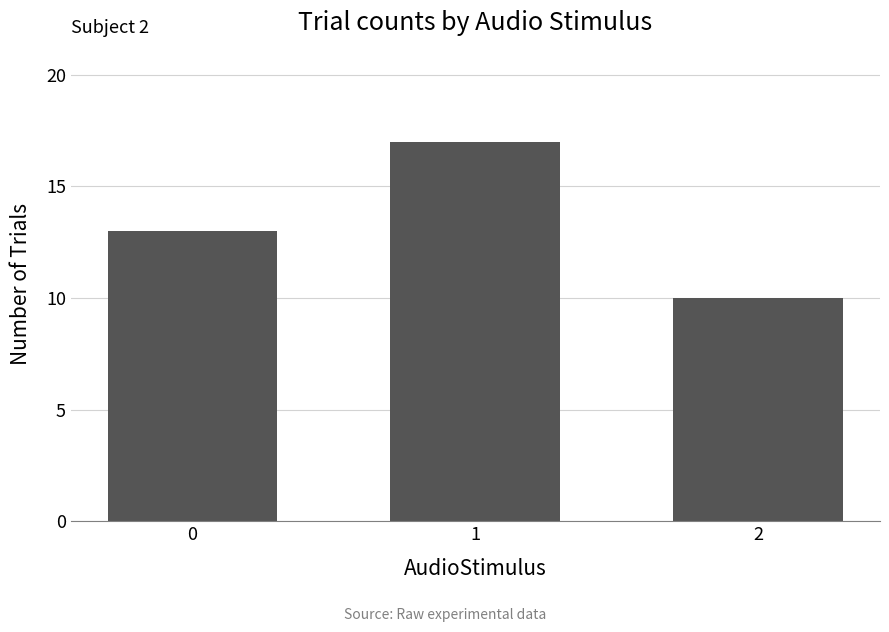

Reading left to right, transcribe all the data shown in this chart.

0=13	1=17	2=10